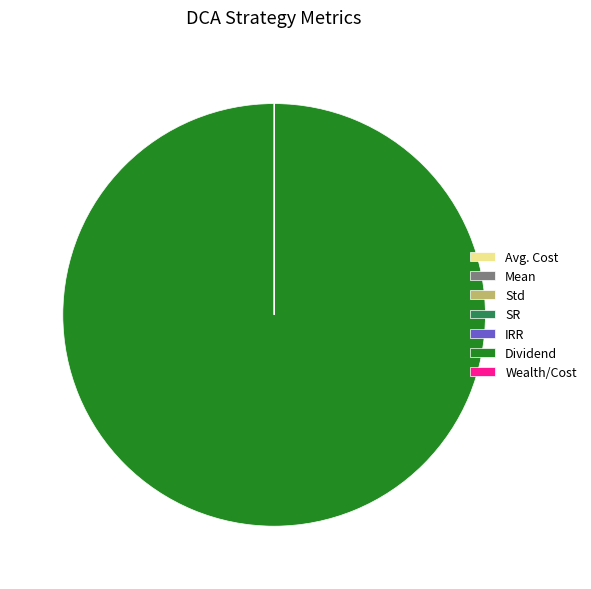

What is the majority slice?

Dividend